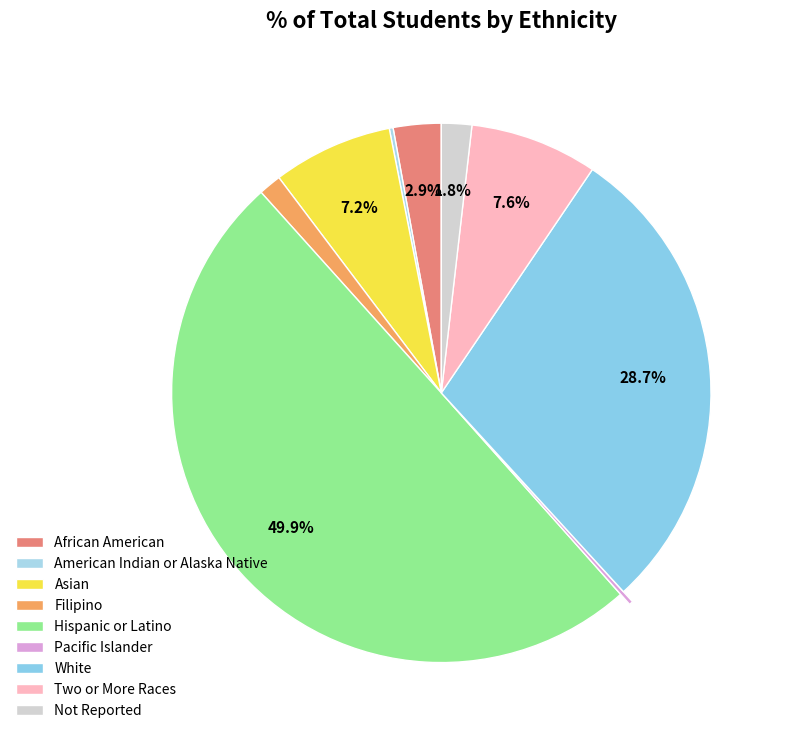

Does Pacific Islander account for over 50% of the chart?

No